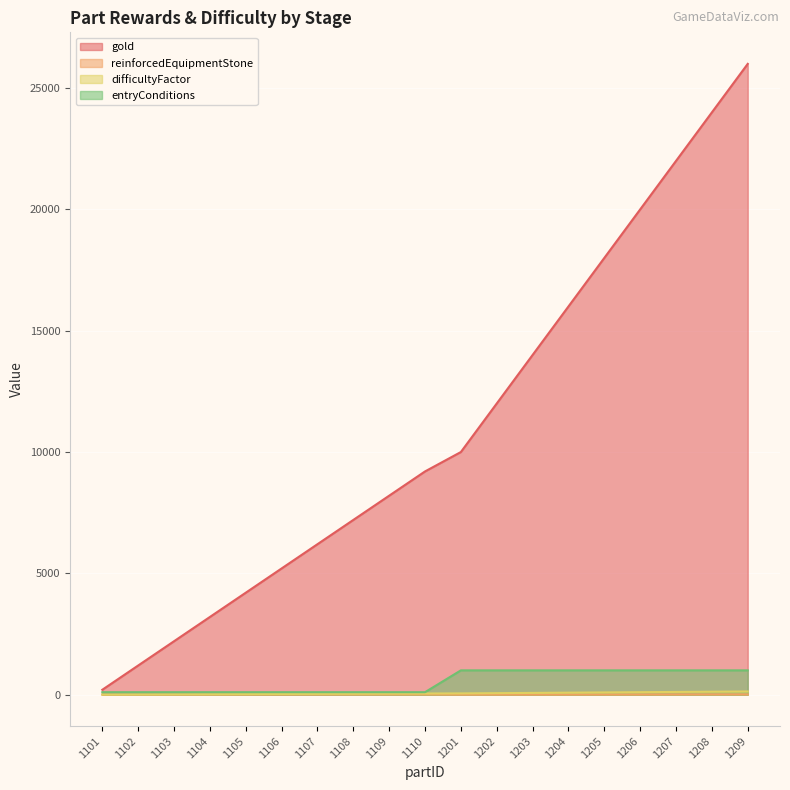

Which category has the highest value in the entryConditions series?

1201